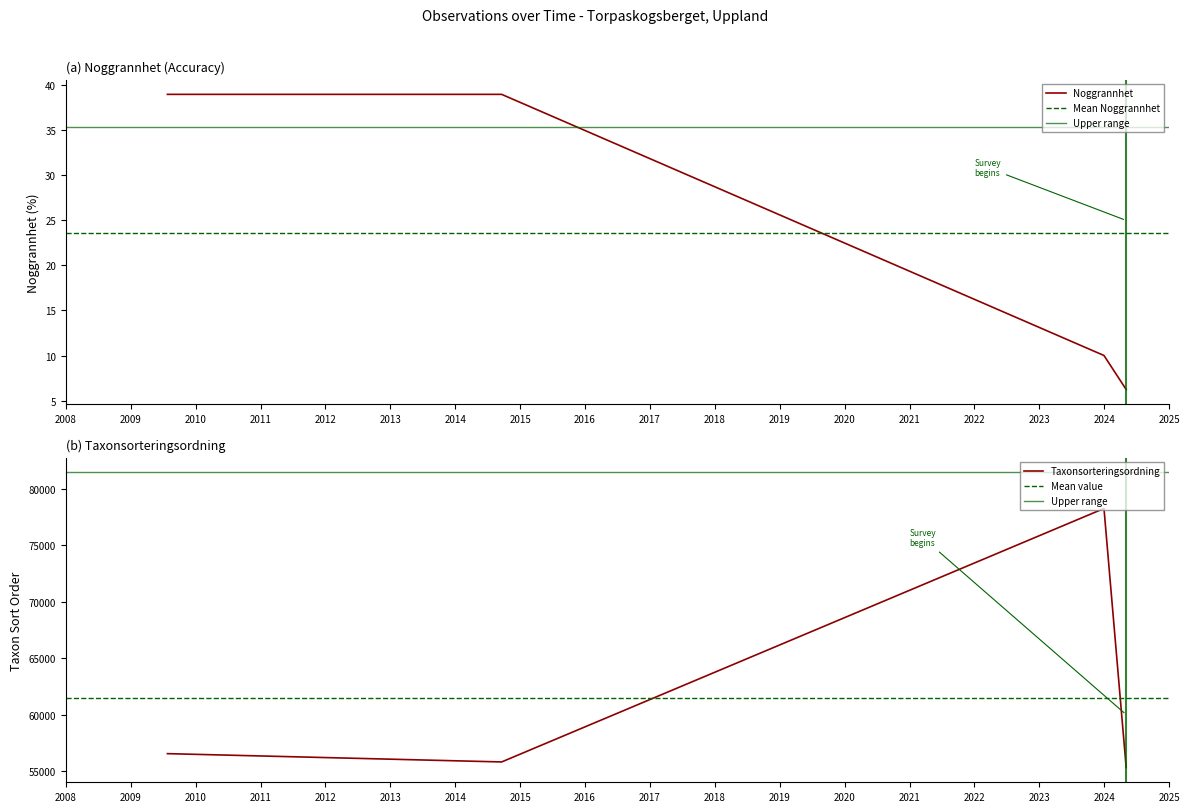

Rank the series by their maximum value, from lowest to highest.

Noggrannhet, Taxonsorteringsordning